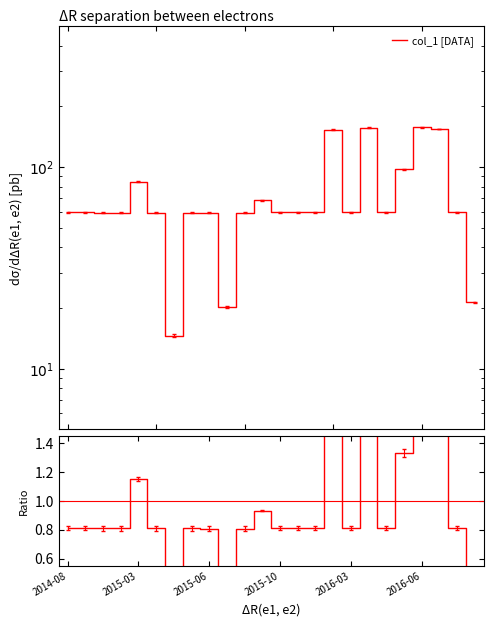

What is the difference between the maximum and minimum values in the Ratio series?

1.9